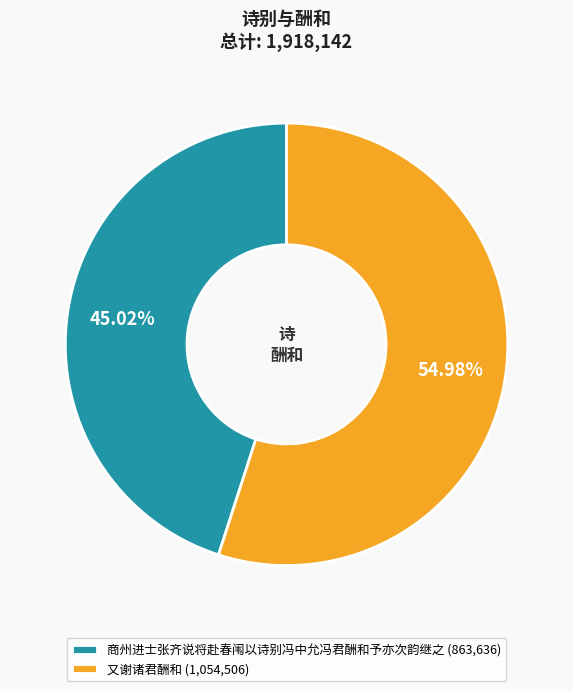

The 商州进士张齐说将赴春闱以诗别冯中允冯君酬和予亦次韵继之 slice represents 45% of the pie. True or false?

True